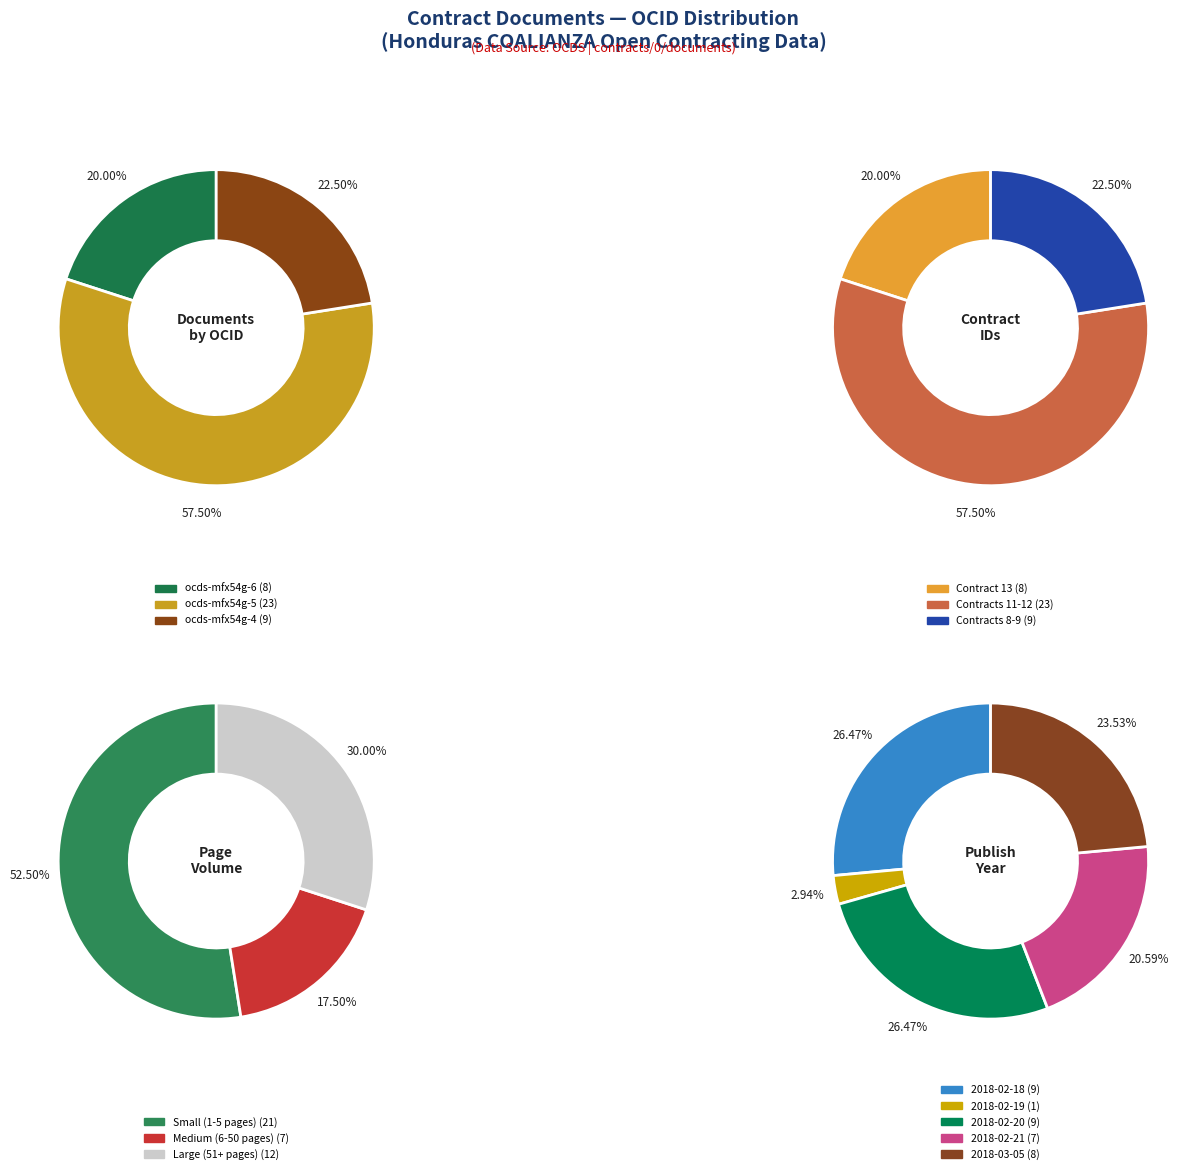

How many segments does this pie chart have?

3